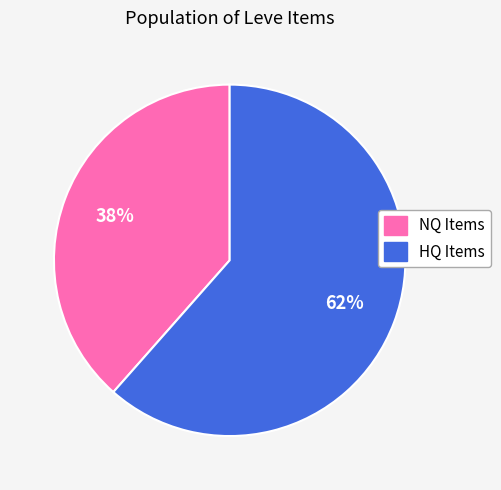

Does any single category account for the majority?

Yes